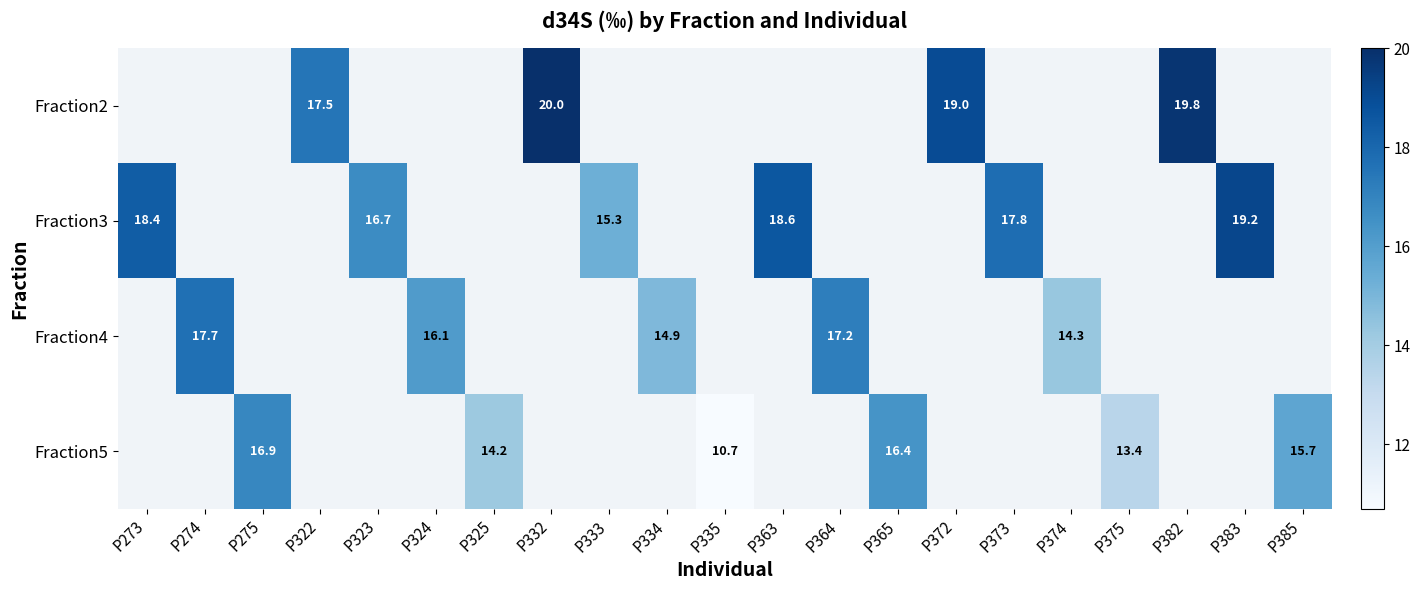

True or false: Fraction4 has a value of 16.1 at P324.

True